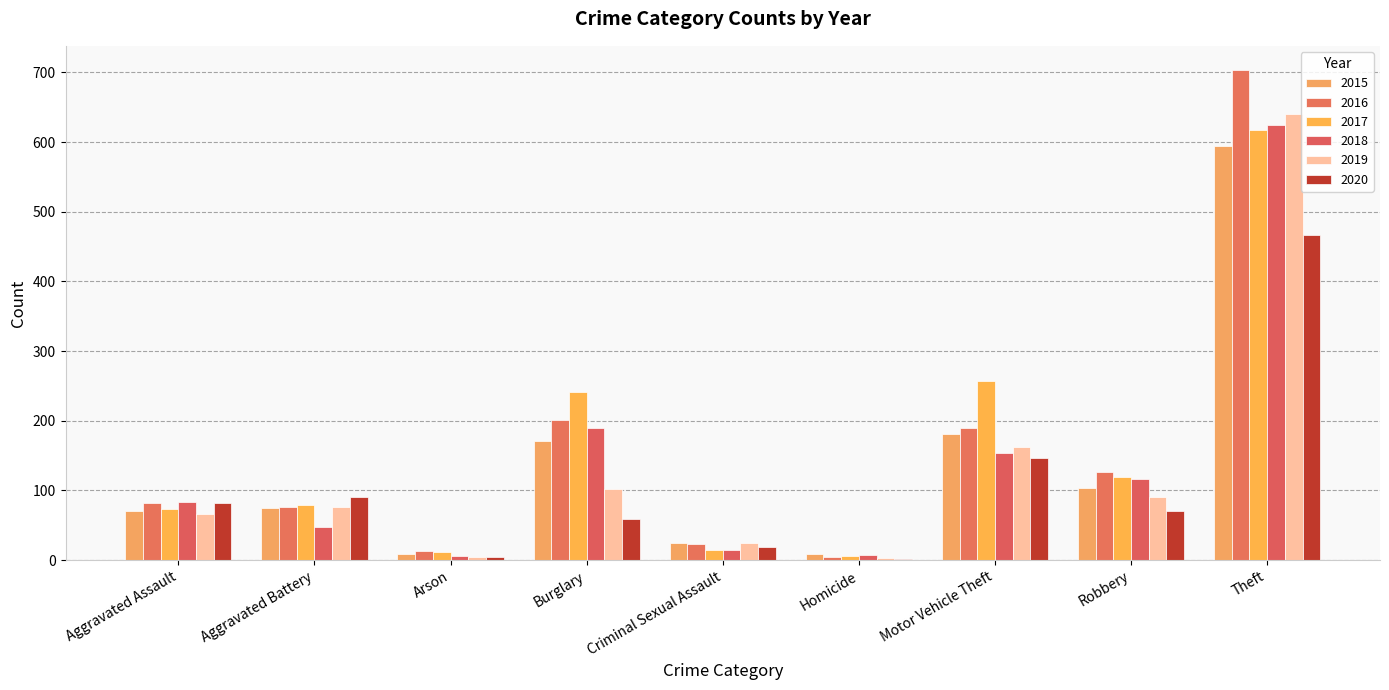

Are the bars grouped side by side (vs. stacked)?

Yes